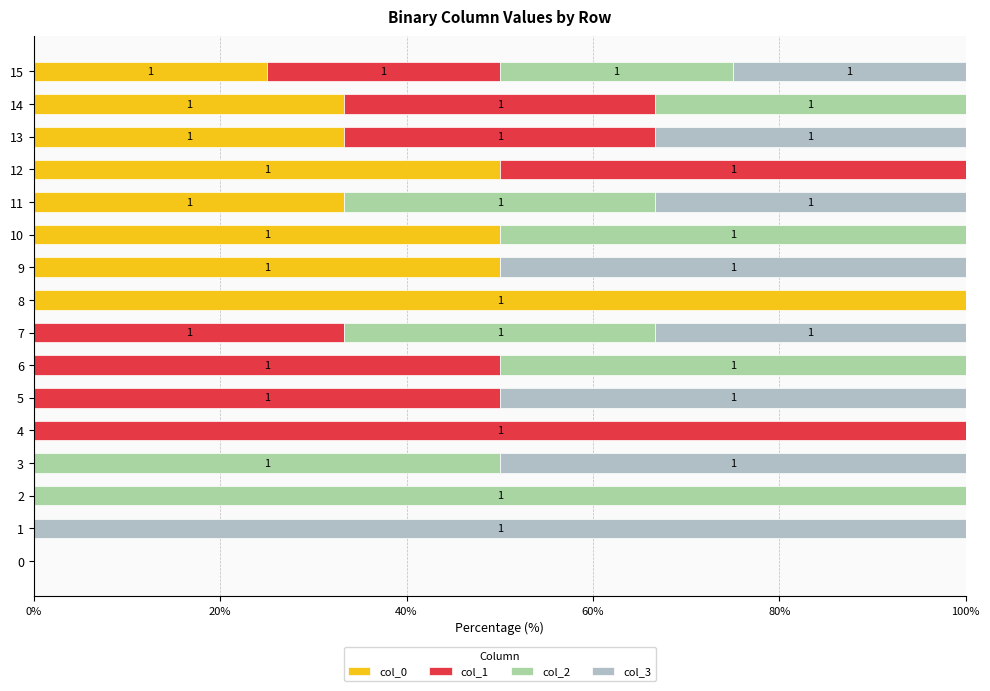

Where is col_0 nearest to the value 50?

9